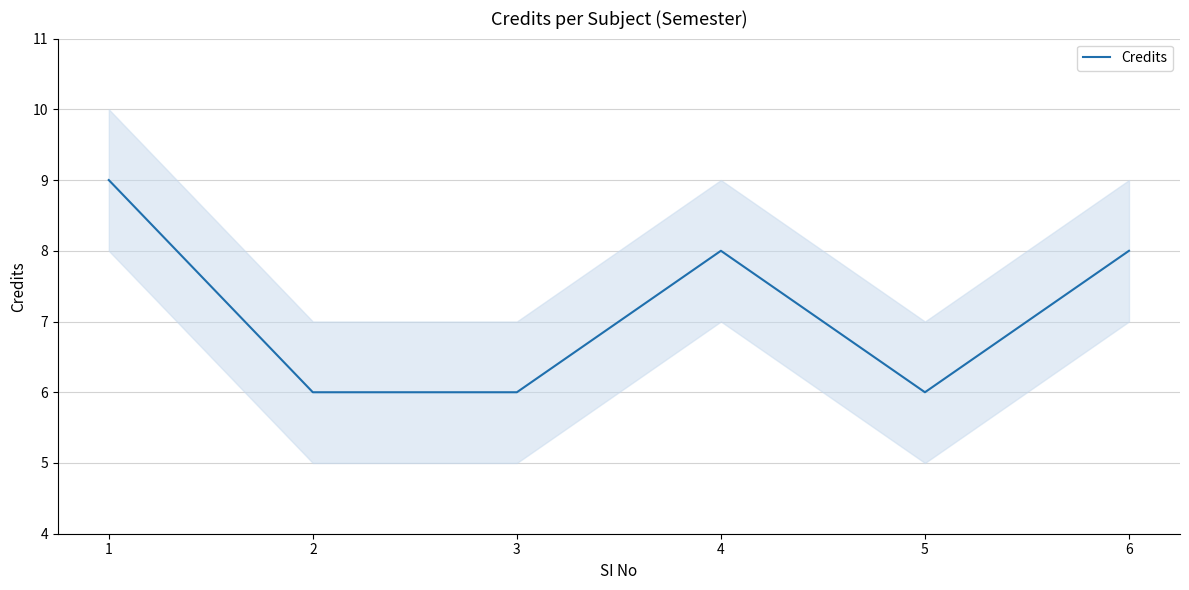

How many values exceed 8?

1